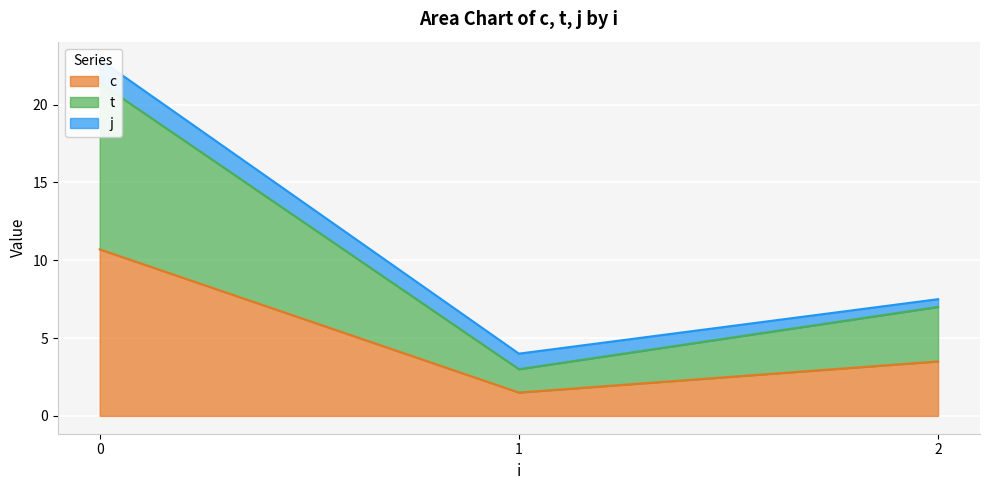

Is the value of j at 0 greater than the value of t at 1?

No